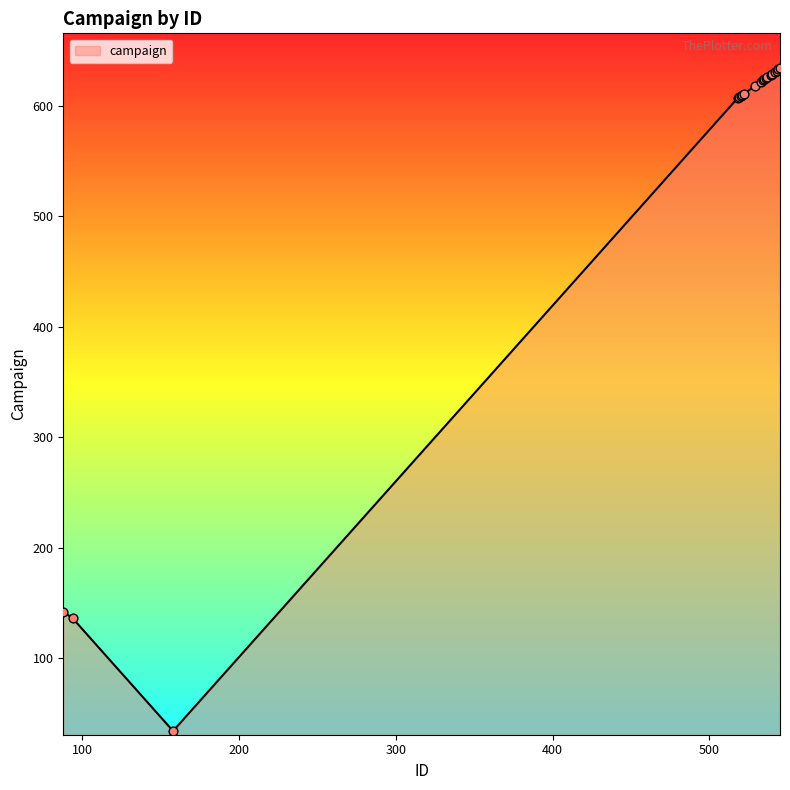

What is the greatest value displayed?

634